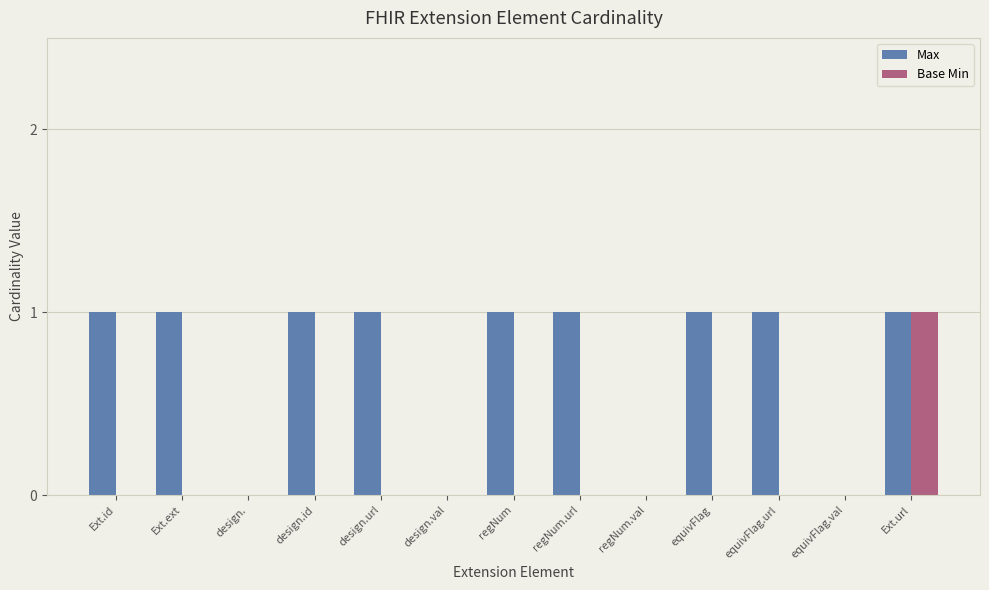

At which label does Base Min reach its peak?

Ext.url